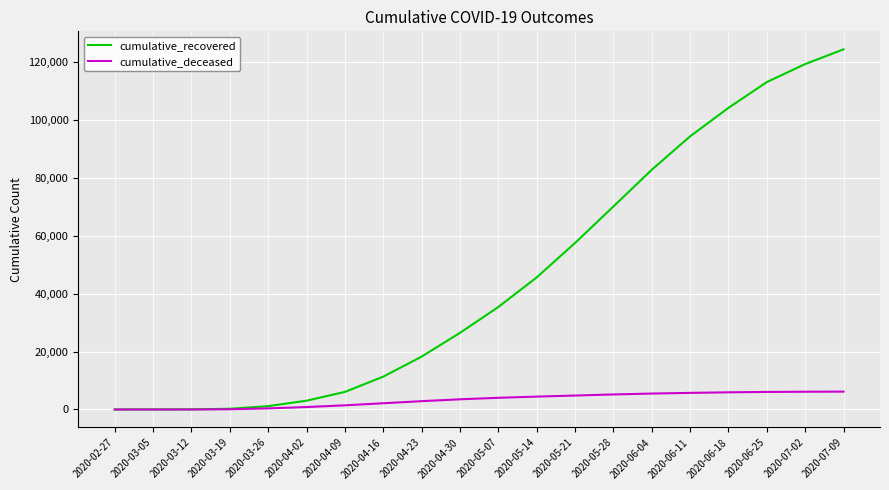

Where is cumulative_recovered nearest to the value 62262?

2020-05-21